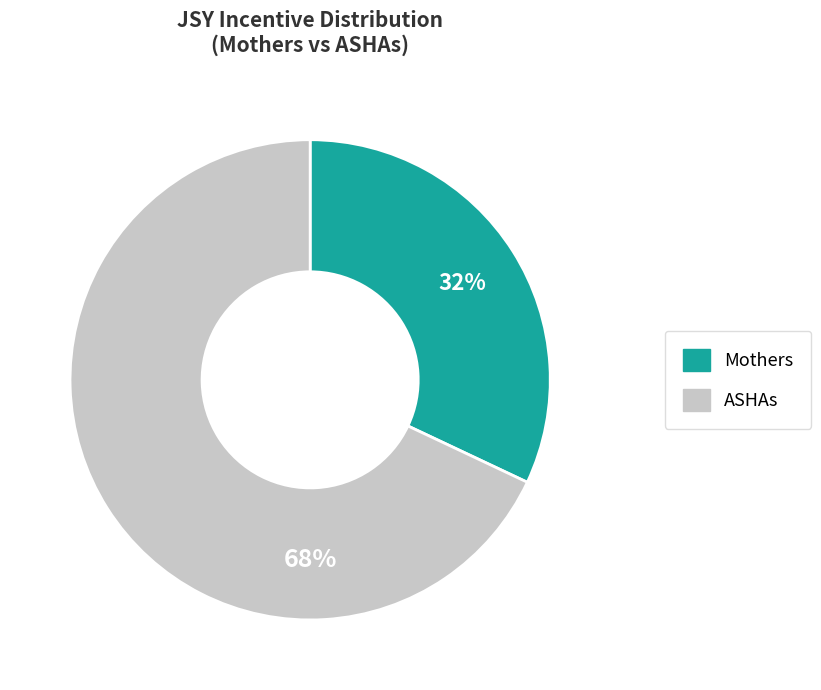

To the nearest percent, what is the difference between the largest and smallest slice percentages?

36%